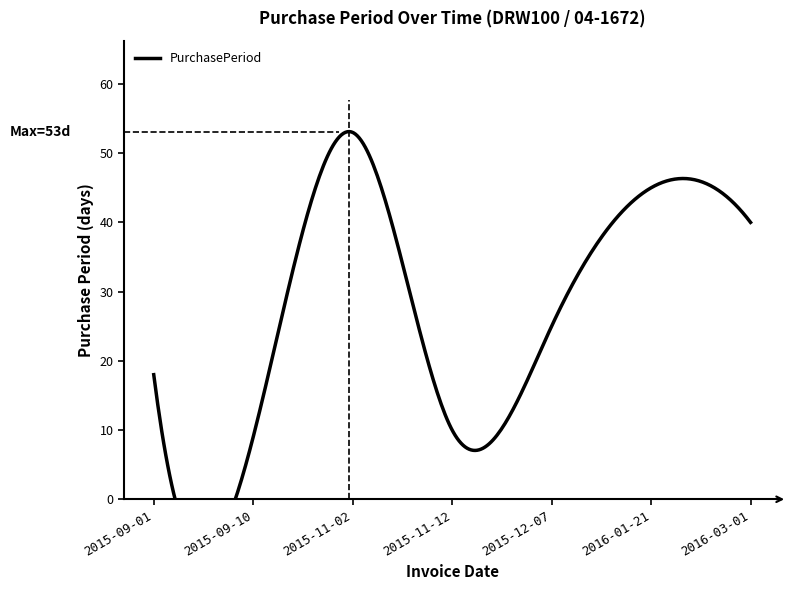

Count the number of categories in the chart.

7